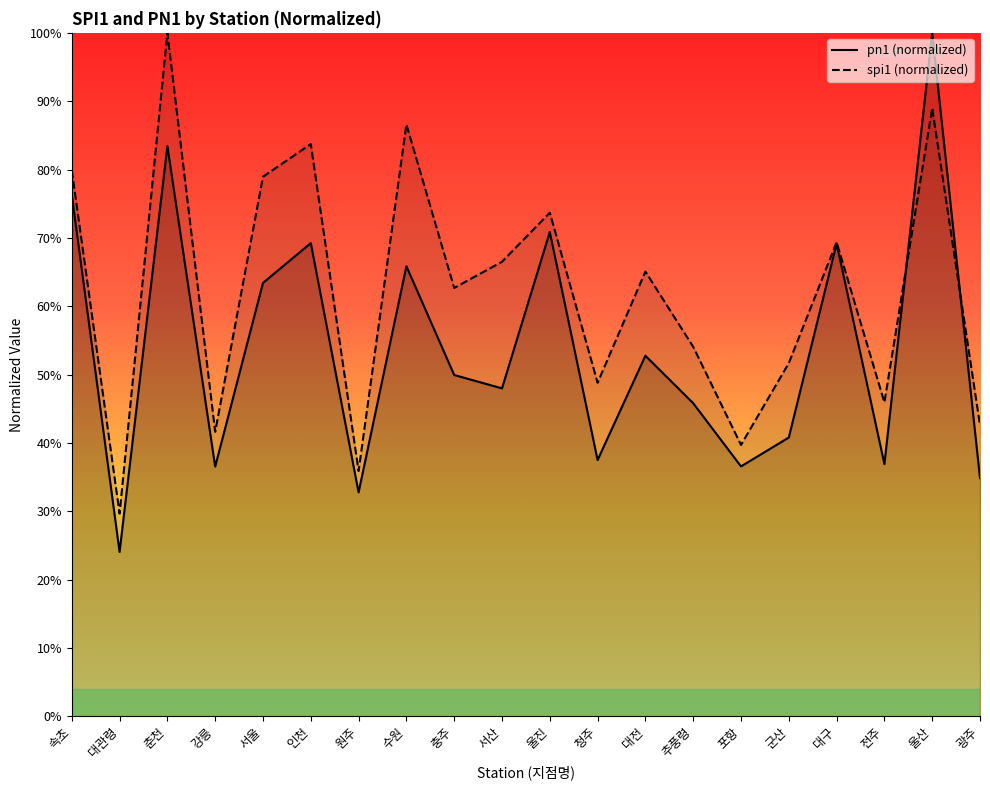

What is the highest value of the pn1 series?

100.0